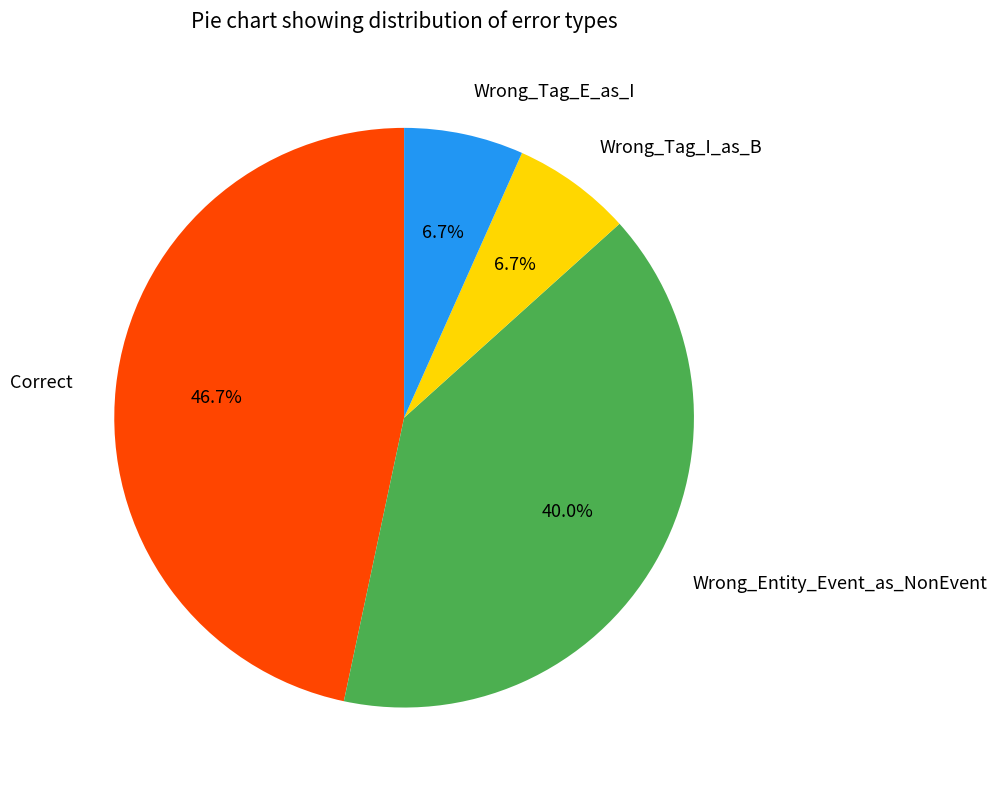

What is the largest slice in the pie chart?

Correct